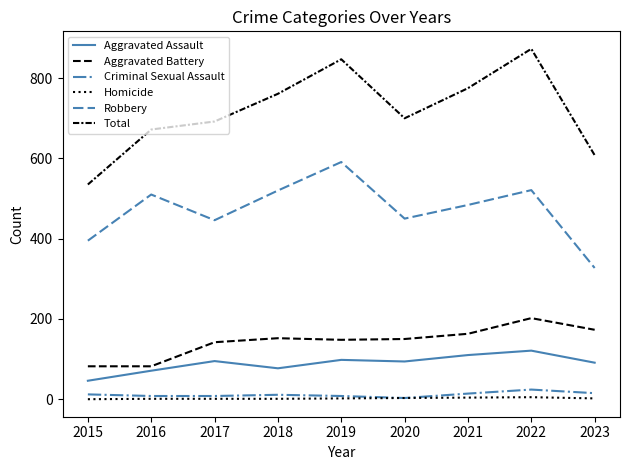

The value of Aggravated Battery at 2015 is 82. True or false?

True